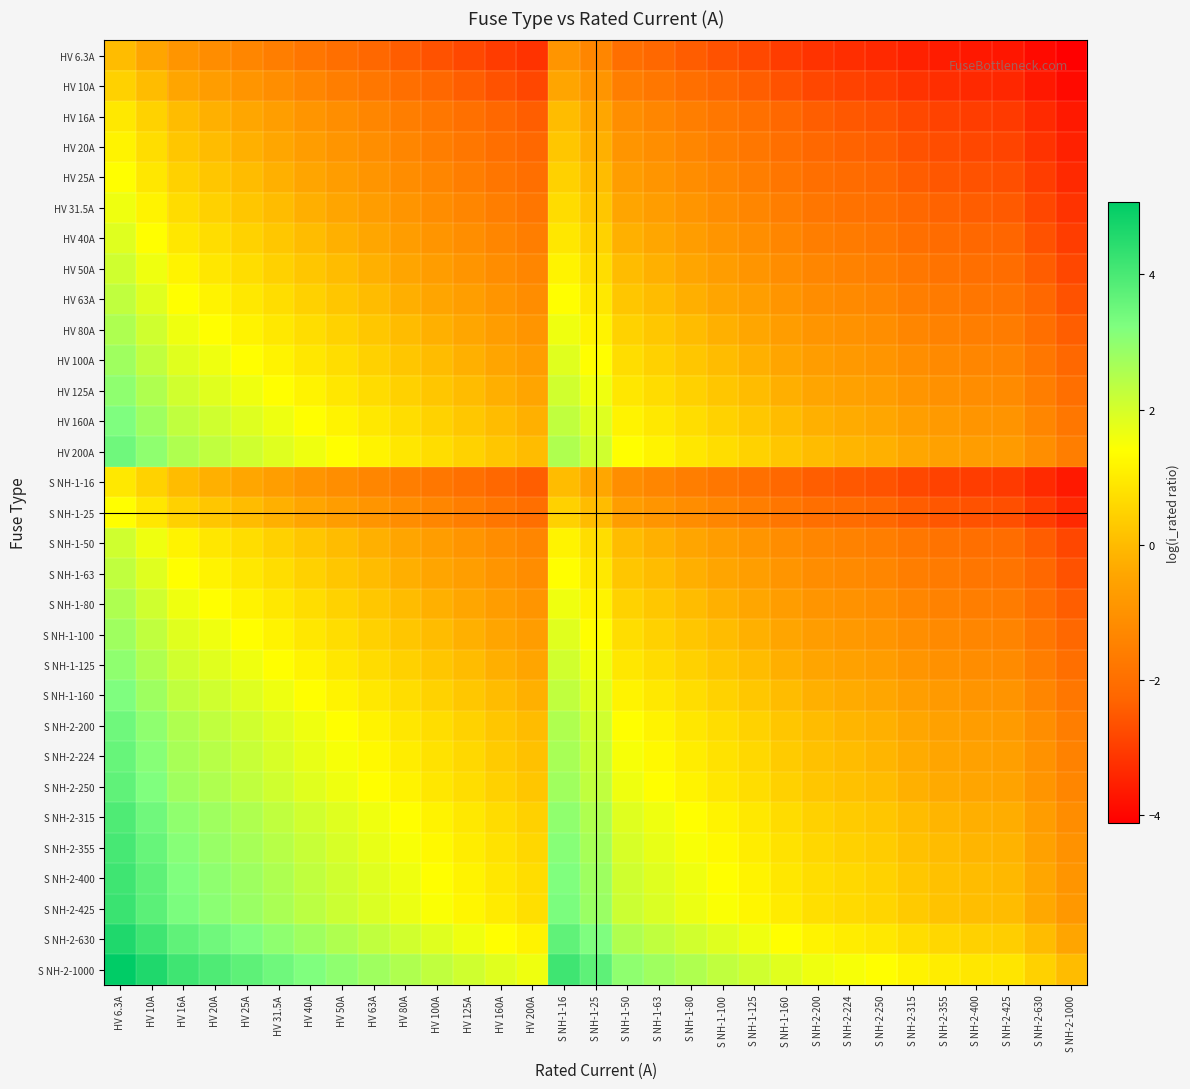

Which label corresponds to the largest value in the chart?

HV 6.3A